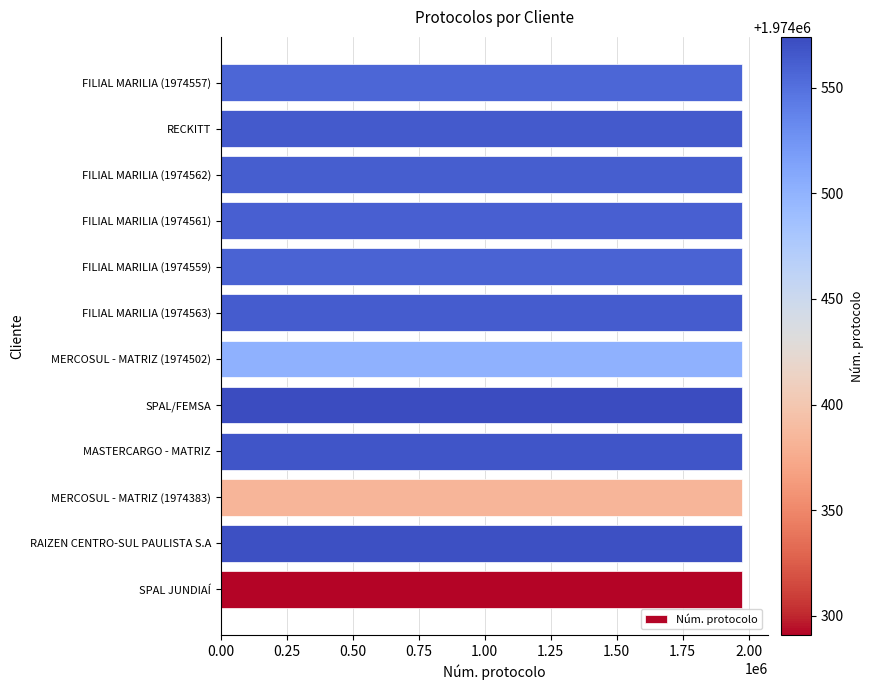

What is the maximum value shown in the chart?

1974574